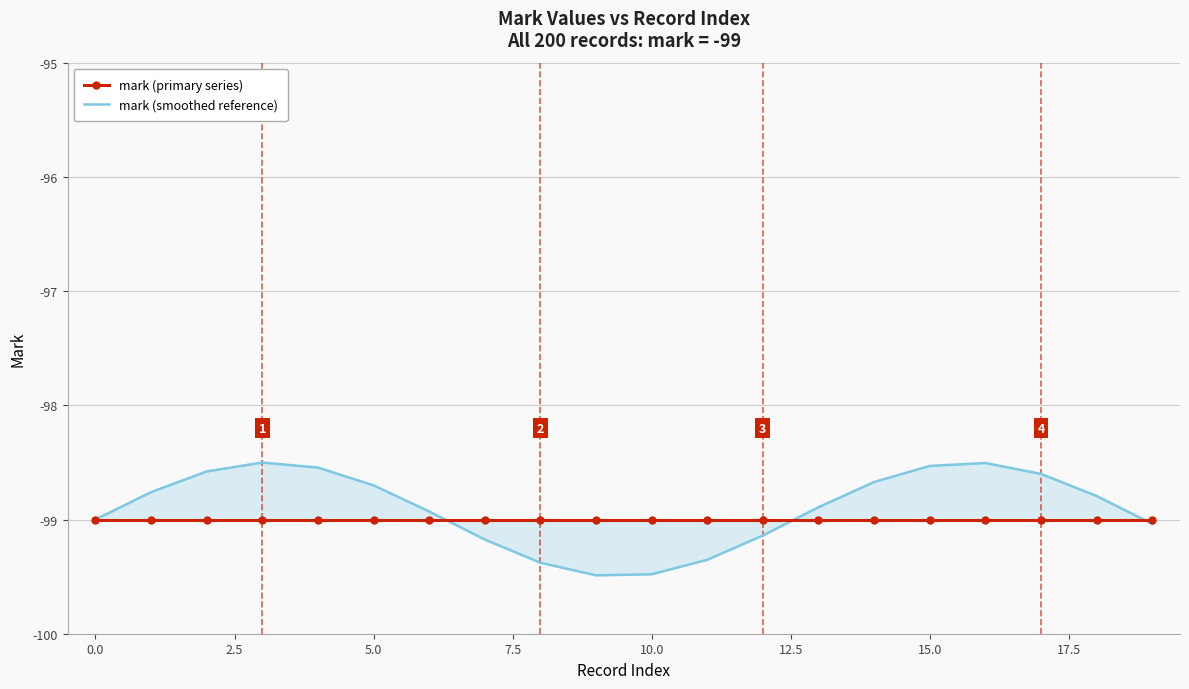

Which series has the widest spread of values?

mark (smoothed reference)